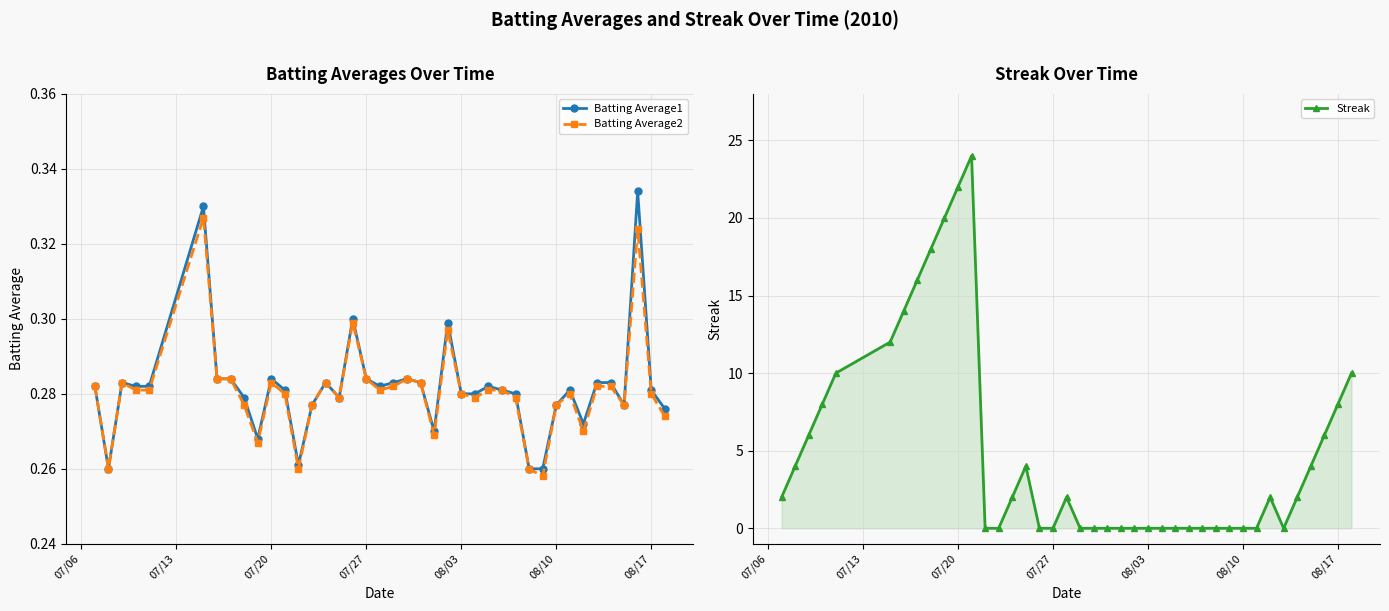

How many times do Streak and Batting Average2 cross each other?

8